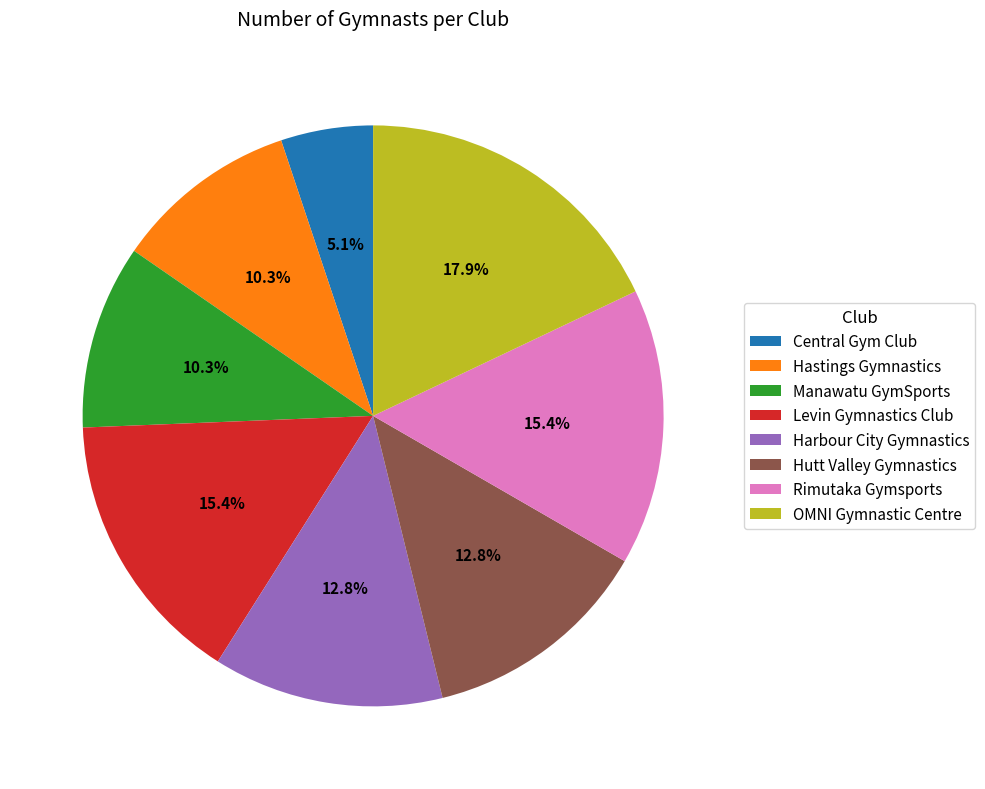

Is OMNI Gymnastic Centre the majority of the pie?

No